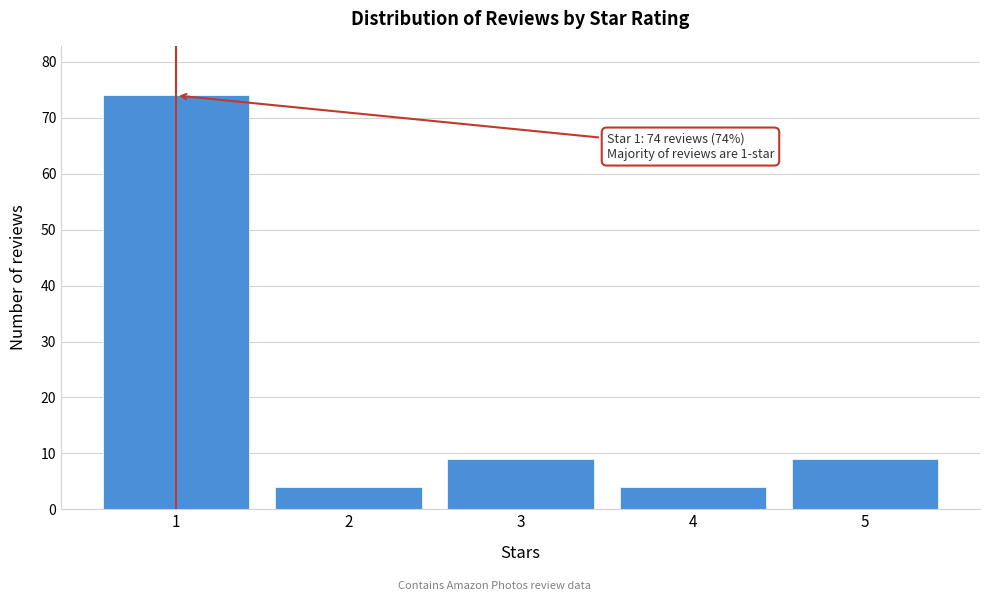

Reading left to right, list all the values displayed in this chart.

74	4	9	4	9